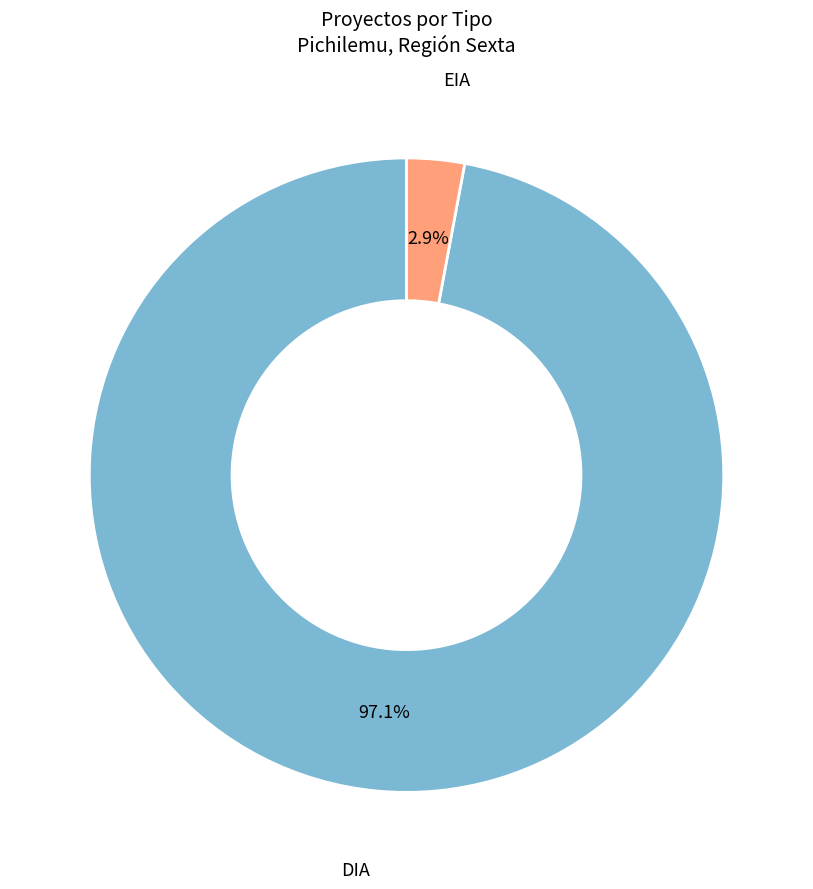

What percentage do DIA and EIA together represent?

100.0%